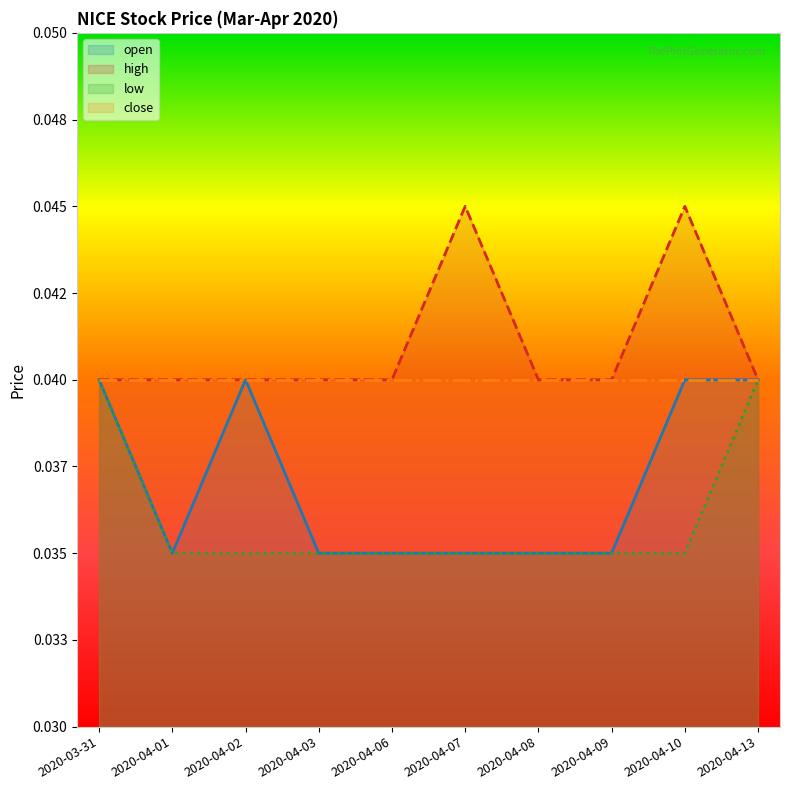

What is the label of the 5th point from the right?

2020-04-07